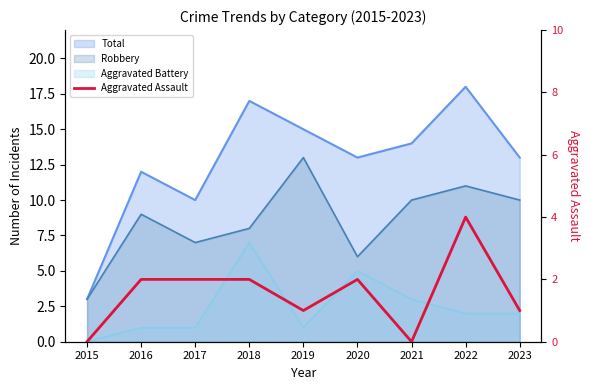

Reading right to left, extract all data points from this chart.

1	4	0	2	1	2	2	2	0